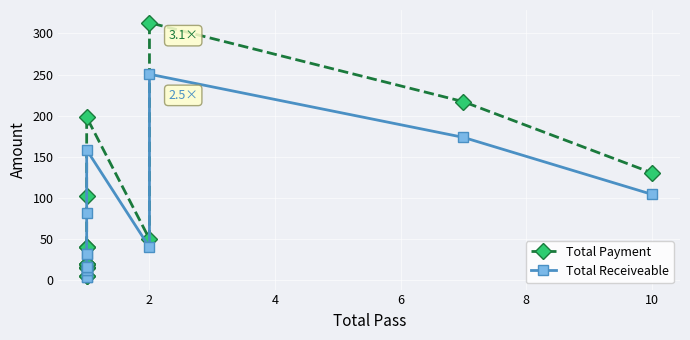

What are all the series names shown in the legend?

Total Payment, Total Receiveable